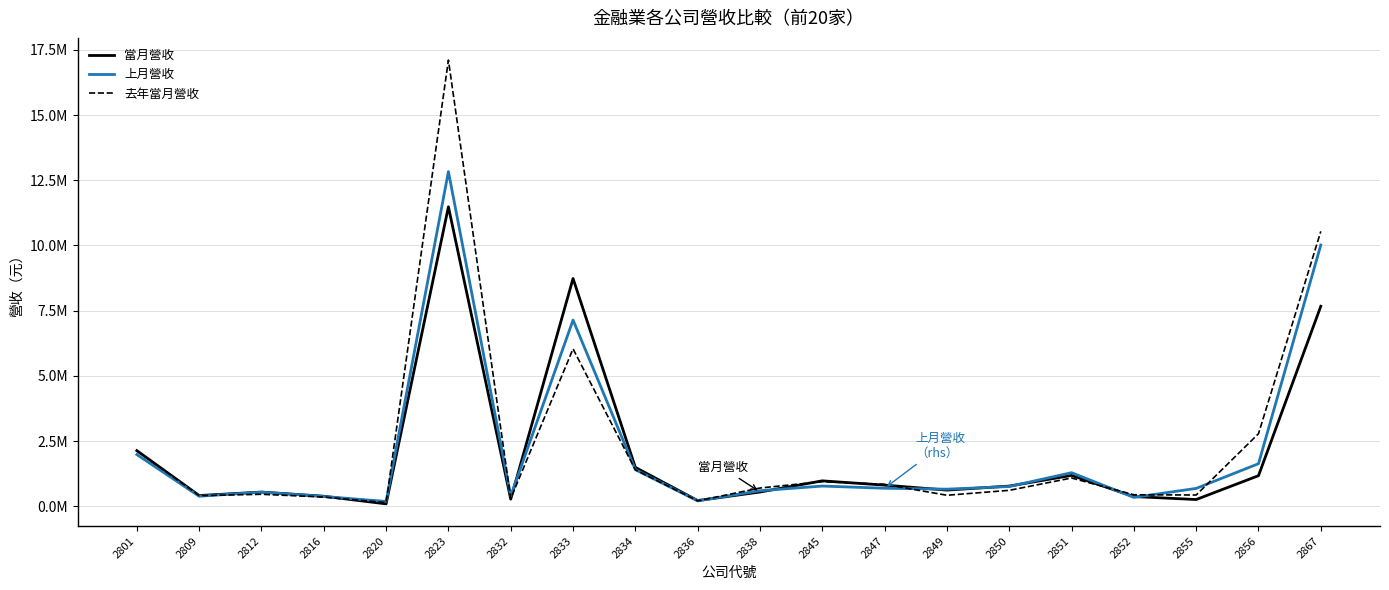

Read the 上月營收 value at 2832, to the nearest 50.

400600